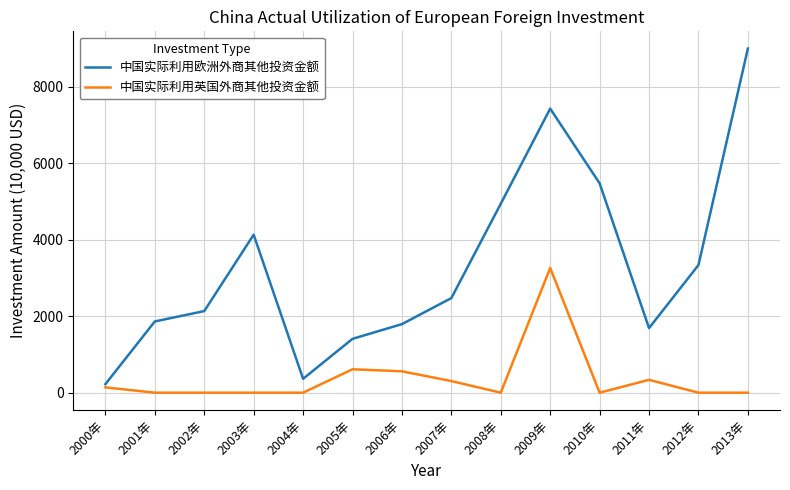

Is this an area chart (filled region under the line)?

No